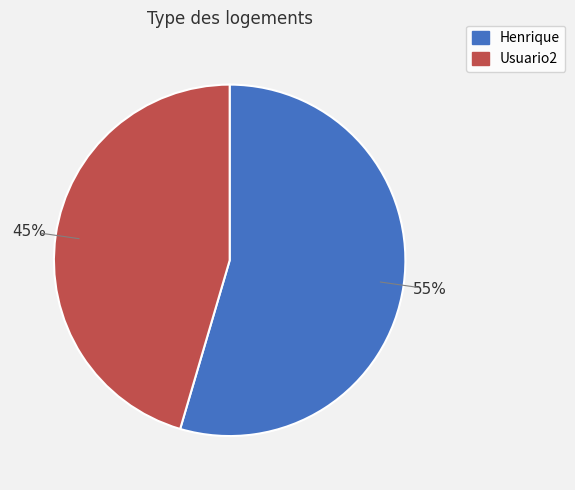

Approximately how many times larger is the value at Henrique compared to Usuario2?

1.2